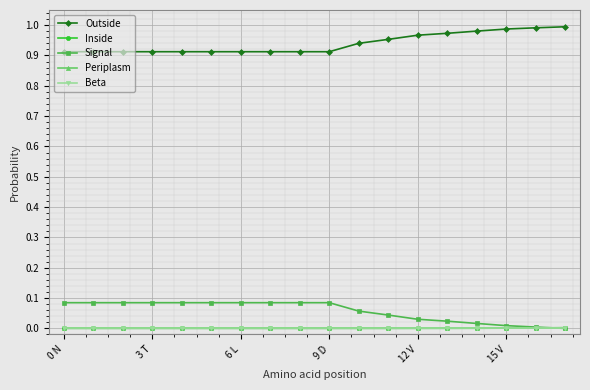

True or false: Beta and Outside intersect in this chart.

False